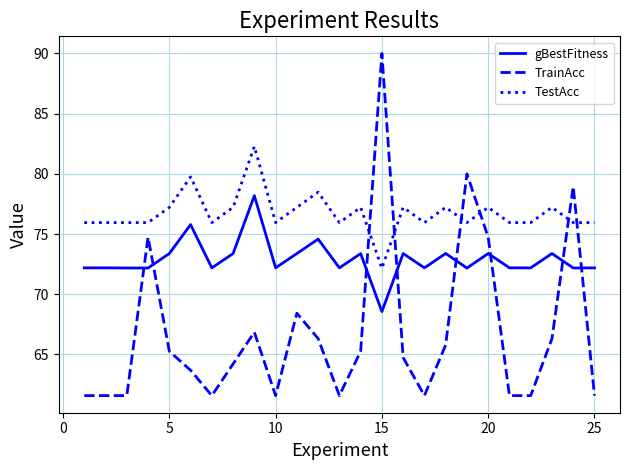

True or false: gBestFitness and TestAcc cross at least once.

False